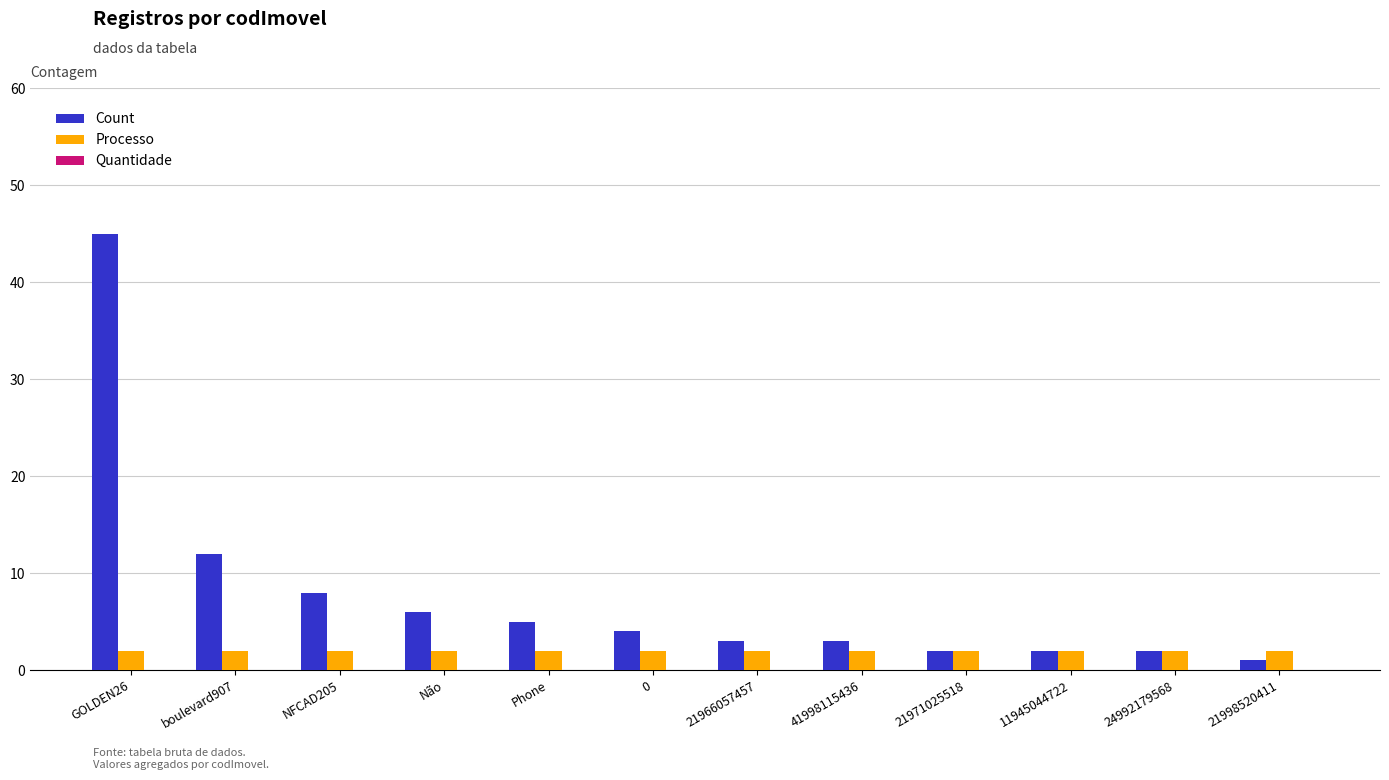

Which label corresponds to the largest value in the chart?

GOLDEN26